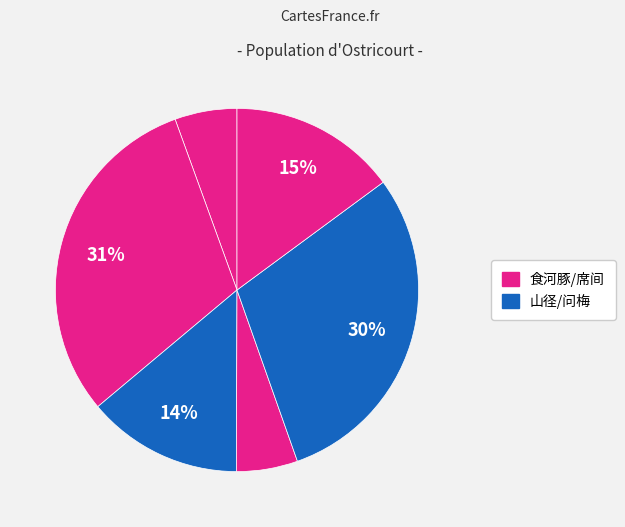

How many segments does this pie chart have?

6